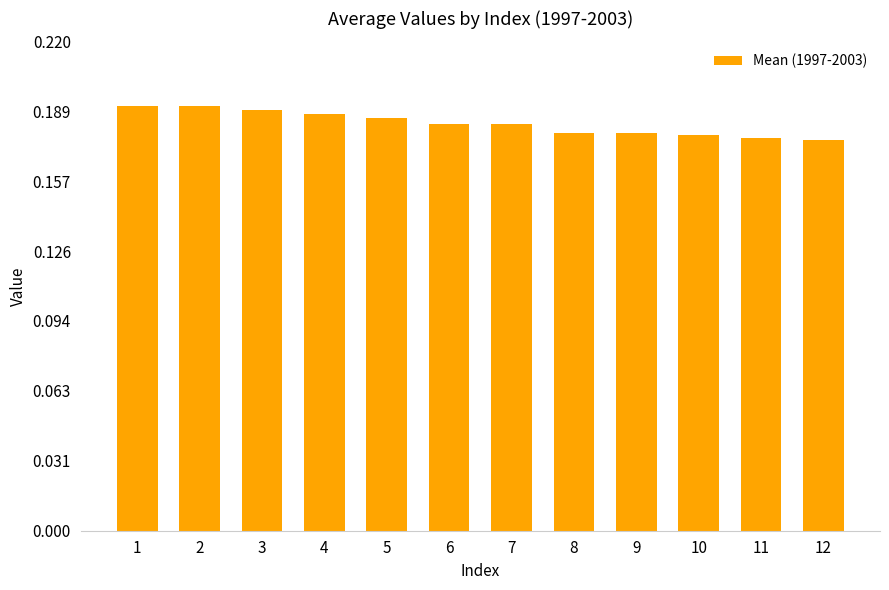

How many values are between 0 and 1?

12